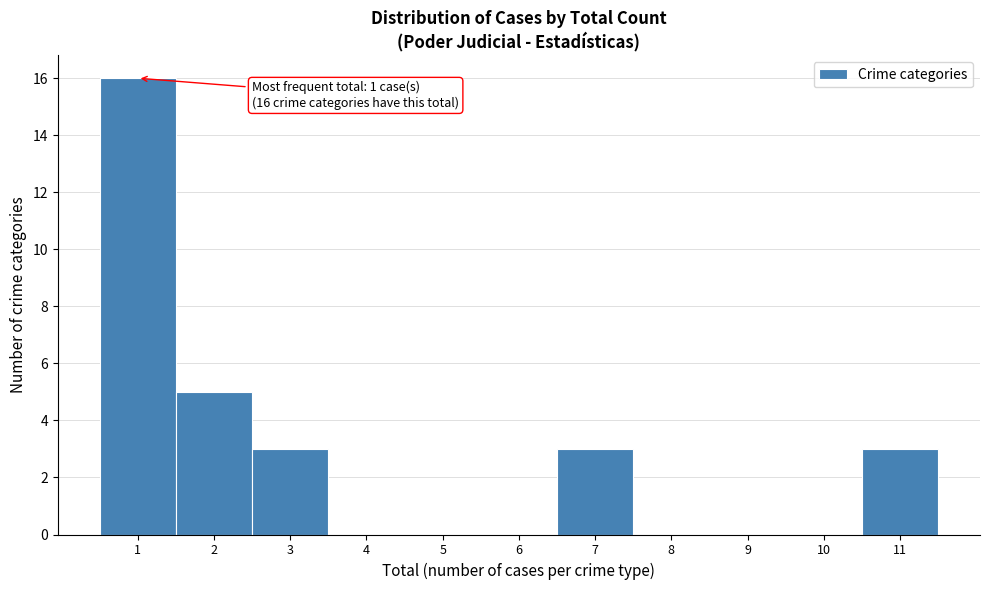

Which range on the x-axis has the tallest bar?

0.5 to 1.5